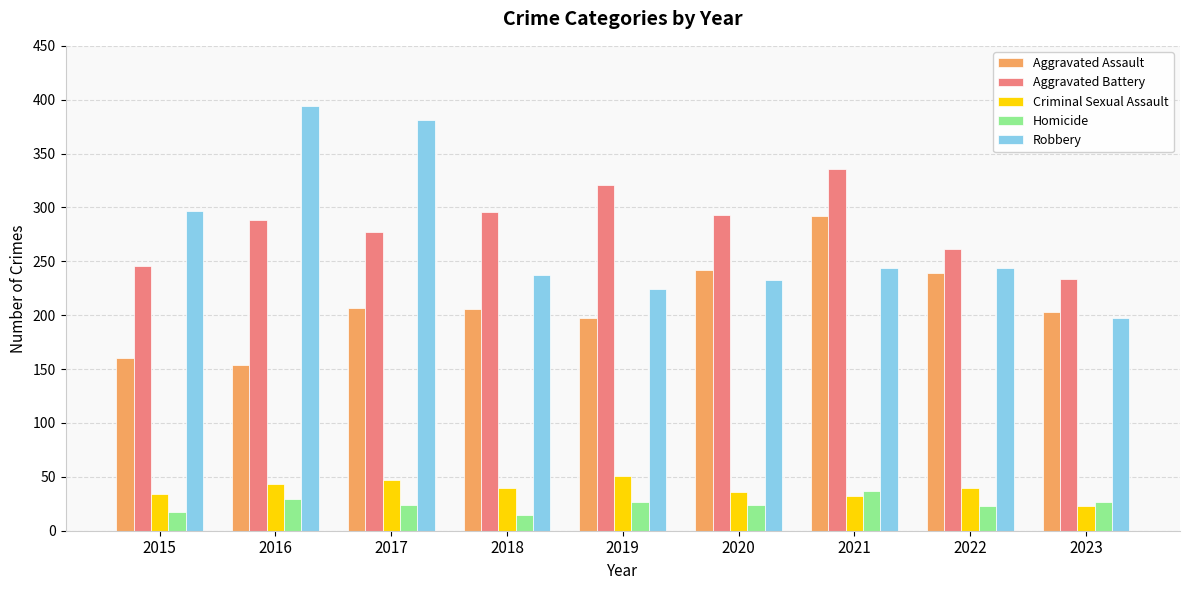

Which series has the largest range (max minus min)?

Robbery